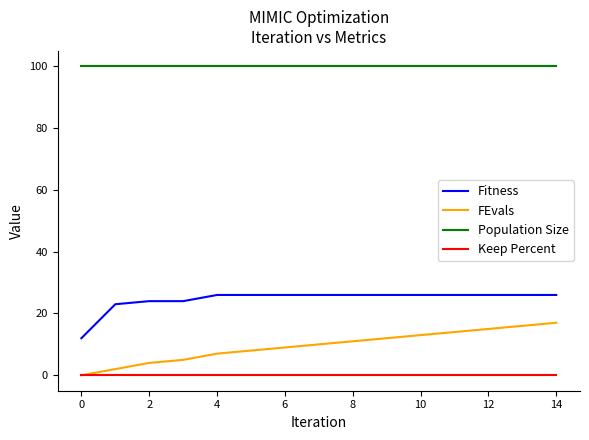

At how many categories does at least one series exceed 52?

15